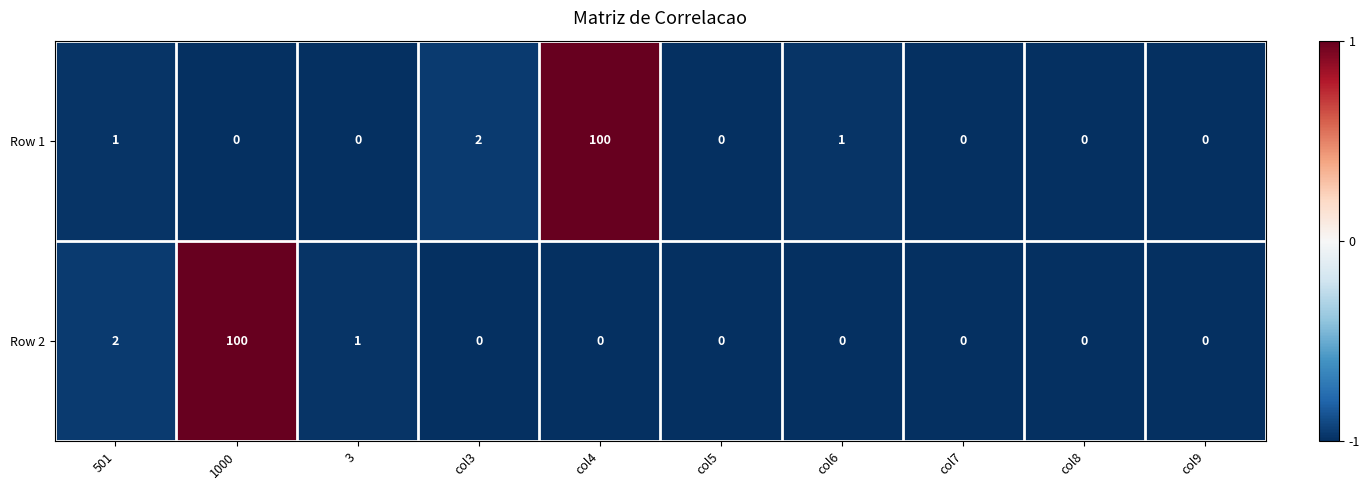

Is the value of Row 2 at col5 greater than the value of Row 1 at col4?

No